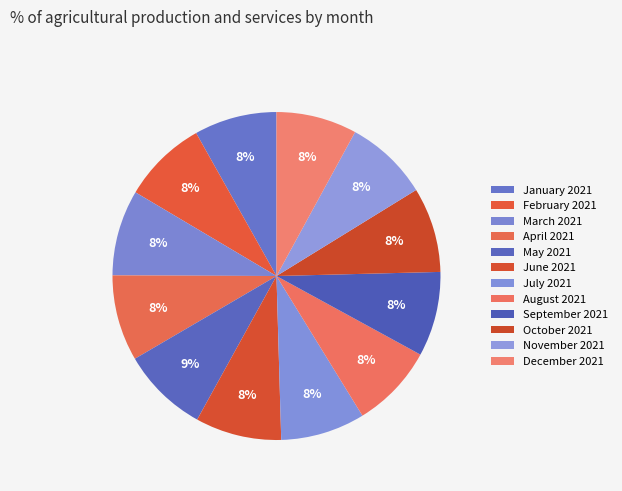

What is the total percentage of February 2021 and January 2021?

16.5%